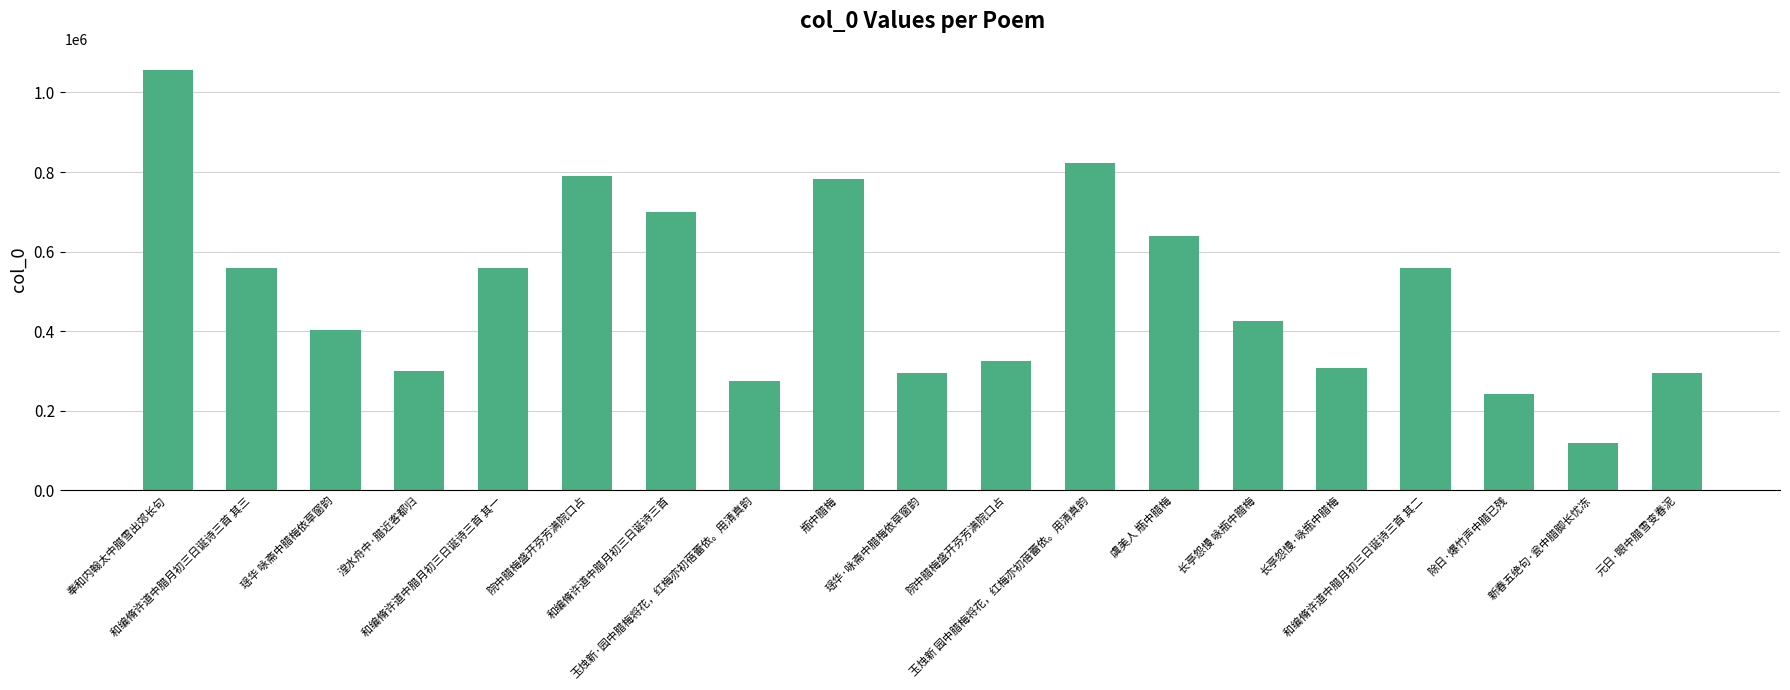

Count the number of data series in this chart.

1